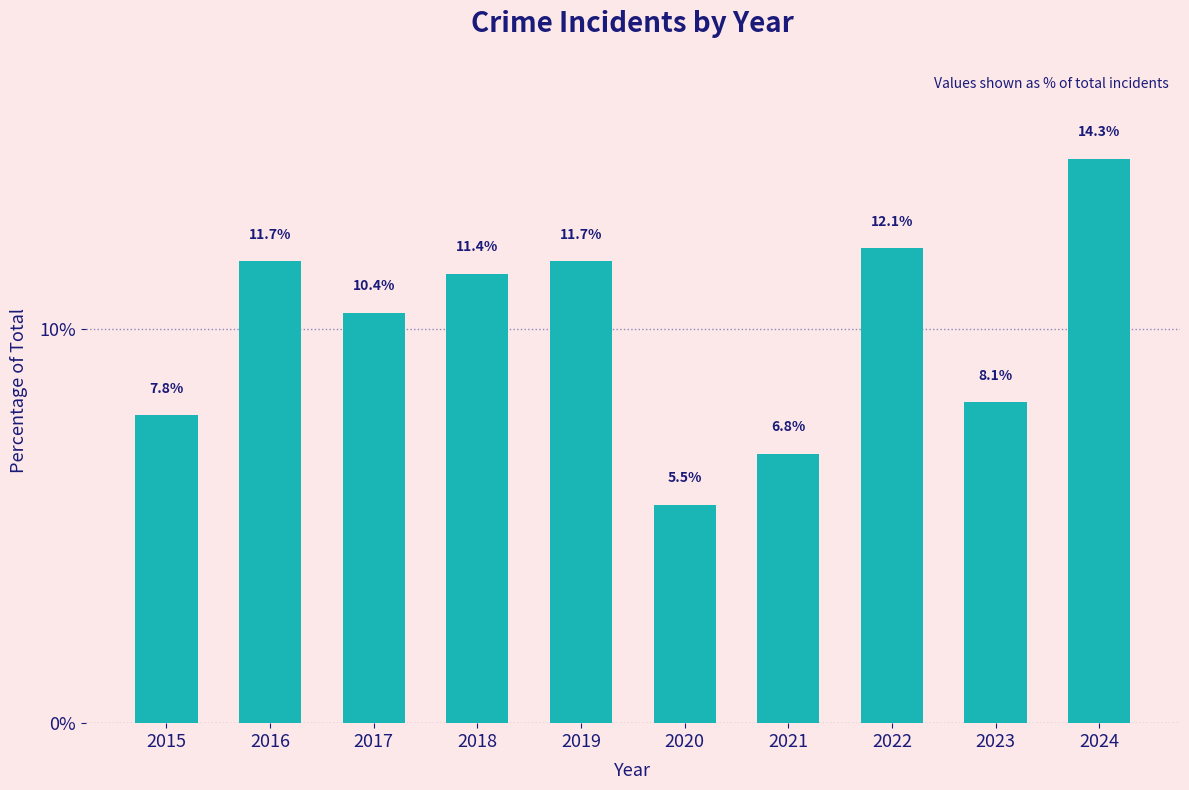

Reading left to right, extract all data points from this chart.

7.8	11.7	10.4	11.4	11.7	5.5	6.8	12.1	8.1	14.3